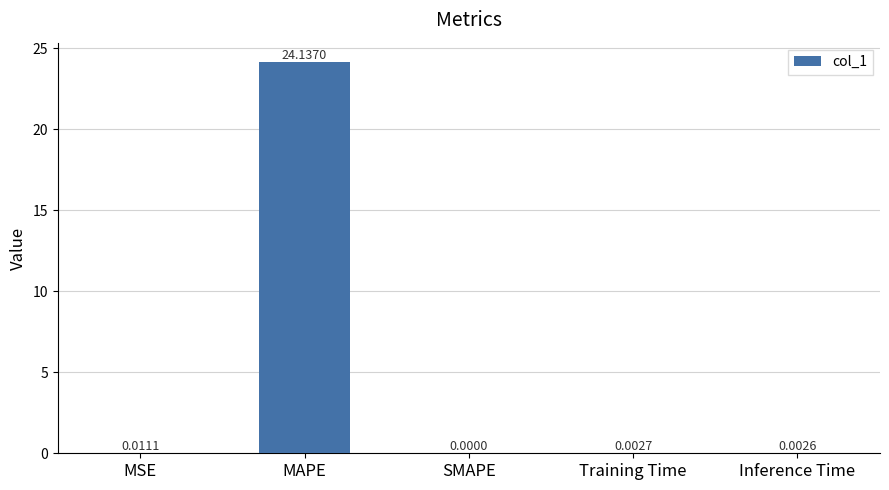

What is the sum of all values?

24.2